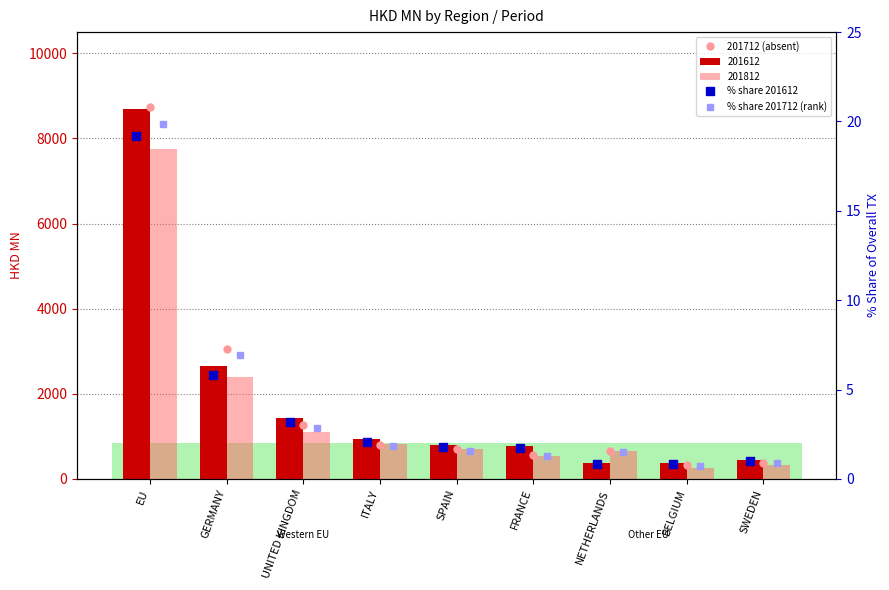

True or false: % share 201612 has a value of 1.7 at FRANCE.

True